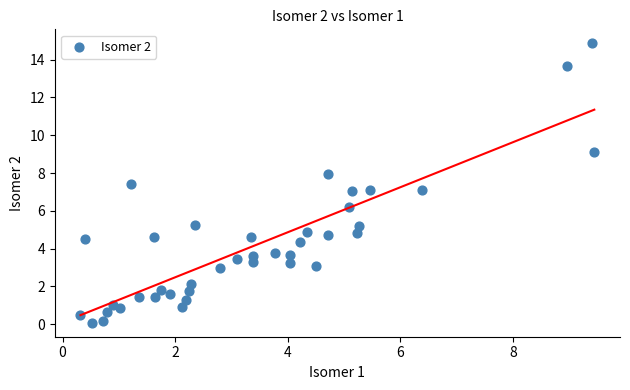

What is the range of X values (max minus min)?

9.1